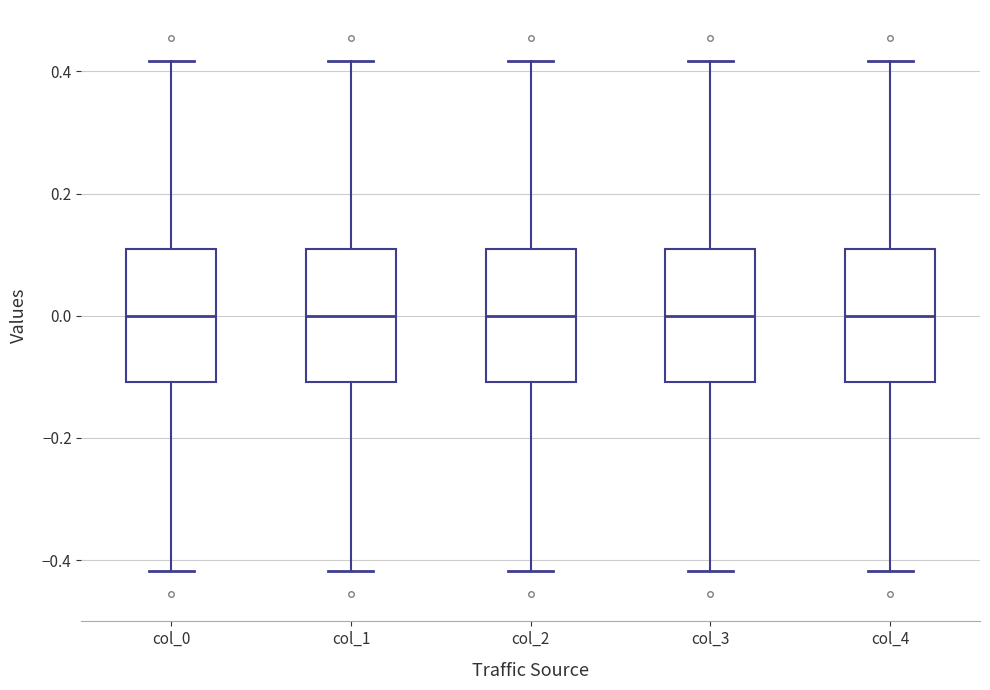

Reading left to right, transcribe this box plot: for each box, give where its median line is, the range the box spans, and where its two whiskers end, as read against the y-axis. The values are not printed on the chart, so give them approximately, as read against the axis.

col_0: median 0.00, box -0.10 to 0.10, whiskers -0.42 to 0.42
col_1: median 0.00, box -0.10 to 0.10, whiskers -0.42 to 0.42
col_2: median 0.00, box -0.10 to 0.10, whiskers -0.42 to 0.42
col_3: median 0.00, box -0.10 to 0.10, whiskers -0.42 to 0.42
col_4: median 0.00, box -0.10 to 0.10, whiskers -0.42 to 0.42